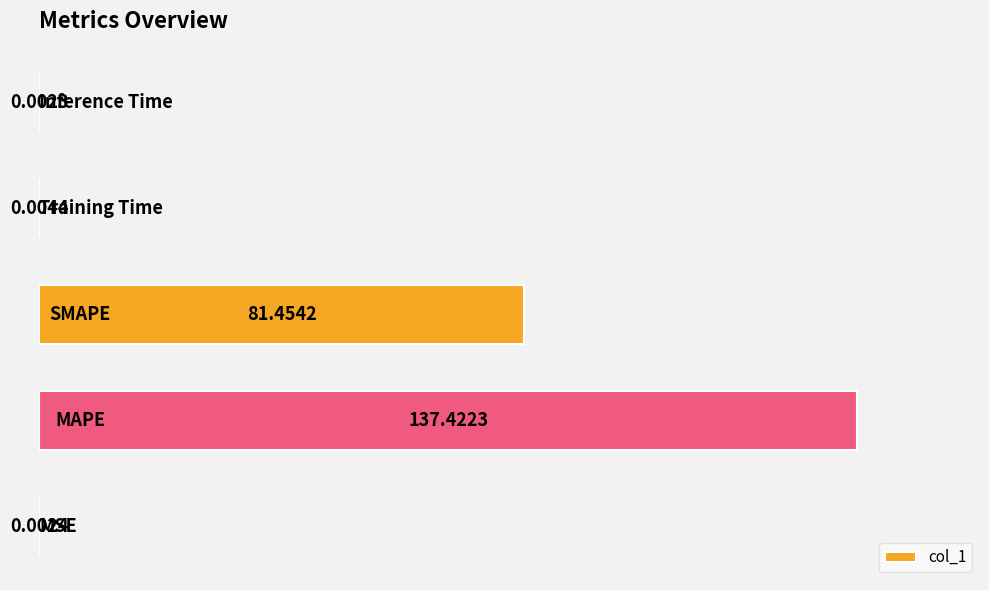

List the labels in order of value, smallest first.

4, 0, 3, 2, 1